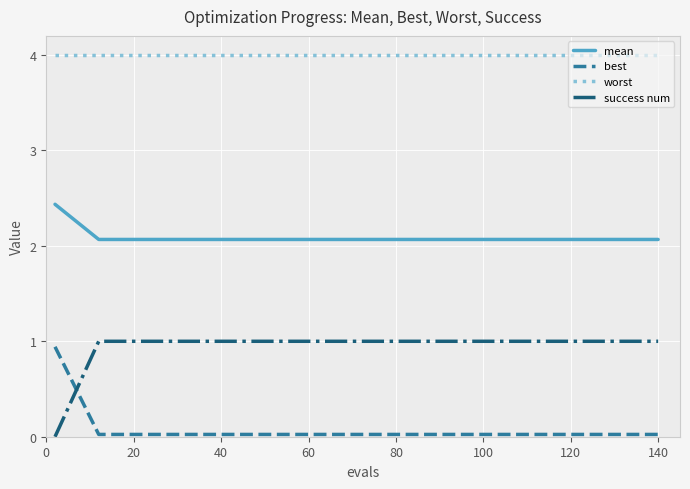

How many lines are shown in the chart?

4